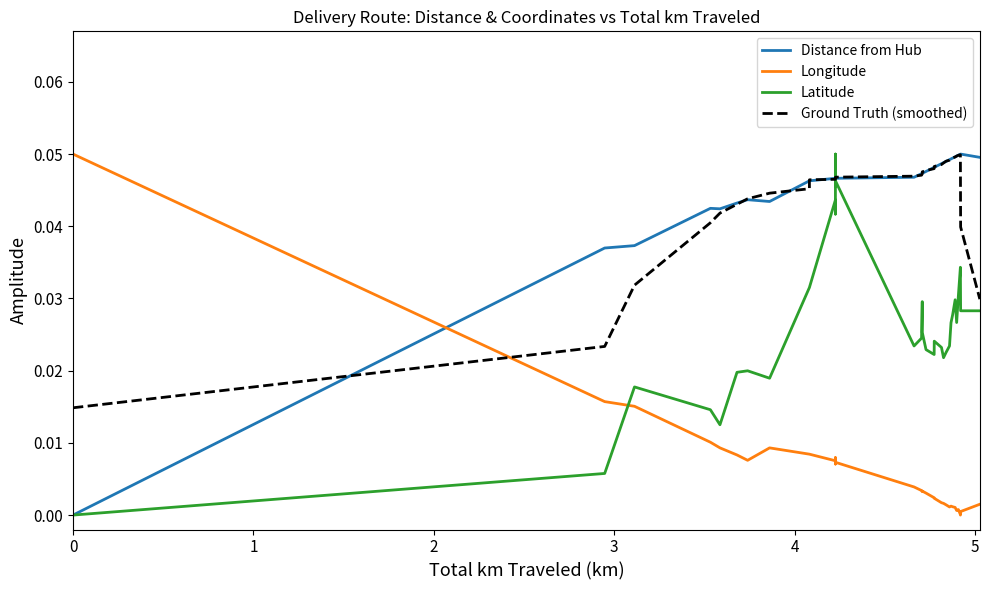

How many values in Latitude are above zero?

39